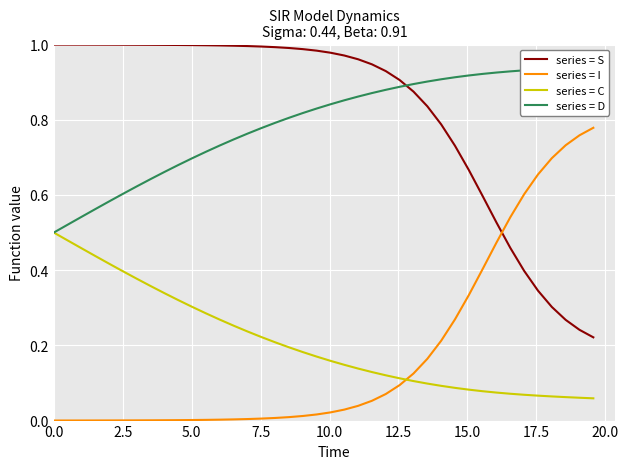

Reading right to left, extract all data points from this chart.

series = S: 0.2	0.2	0.3	0.3	0.3	0.4	0.5	0.5	0.6	0.7	0.7	0.8	0.8	0.9	0.9	0.9	0.9	1.0	1.0	1.0	1.0	1.0	1.0	1.0	1.0	1.0	1.0	1.0	1.0	1.0	1.0	1.0	1.0	1.0	1.0	1.0	1.0	1.0	1.0	1.0
series = I: 0.8	0.8	0.7	0.7	0.7	0.6	0.5	0.5	0.4	0.3	0.3	0.2	0.2	0.1	0.1	0.1	0.1	0.0	0.0	0.0	0.0	0.0	0.0	0.0	0.0	0.0	0.0	0.0	0.0	0.0	0.0	0.0	0.0	0.0	0.0	0.0	0.0	0.0	0.0	0.0
series = C: 0.1	0.1	0.1	0.1	0.1	0.1	0.1	0.1	0.1	0.1	0.1	0.1	0.1	0.1	0.1	0.1	0.1	0.1	0.1	0.2	0.2	0.2	0.2	0.2	0.2	0.2	0.3	0.3	0.3	0.3	0.3	0.3	0.4	0.4	0.4	0.4	0.4	0.5	0.5	0.5
series = D: 0.9	0.9	0.9	0.9	0.9	0.9	0.9	0.9	0.9	0.9	0.9	0.9	0.9	0.9	0.9	0.9	0.9	0.9	0.9	0.8	0.8	0.8	0.8	0.8	0.8	0.8	0.7	0.7	0.7	0.7	0.7	0.7	0.6	0.6	0.6	0.6	0.6	0.5	0.5	0.5